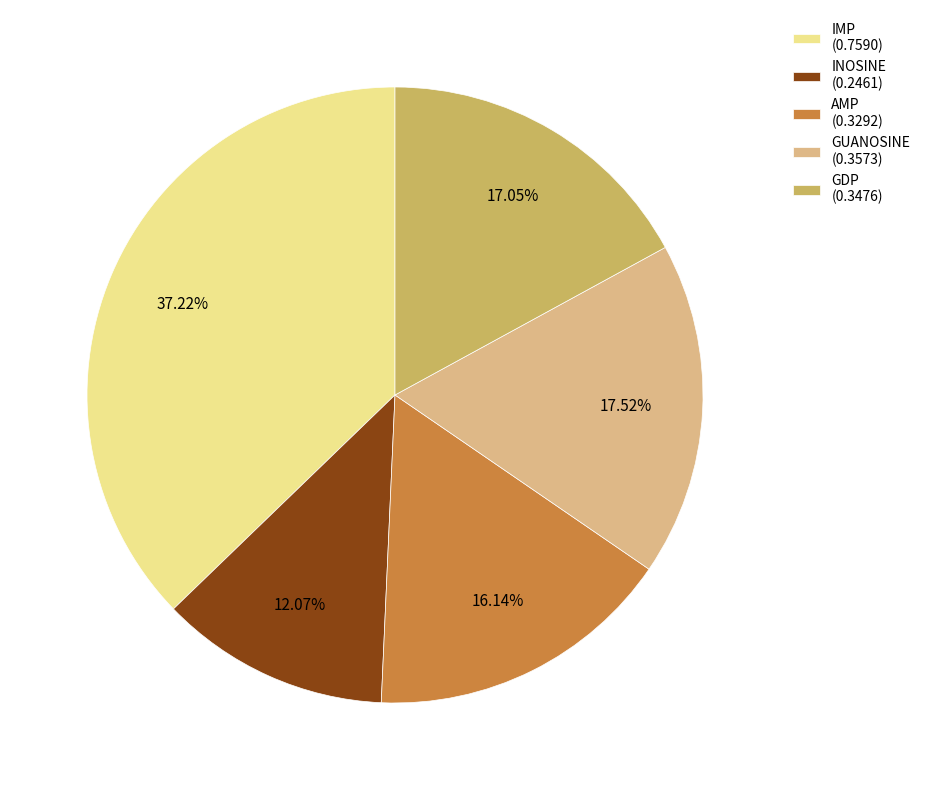

To the nearest percent, what portion does INOSINE represent?

12%